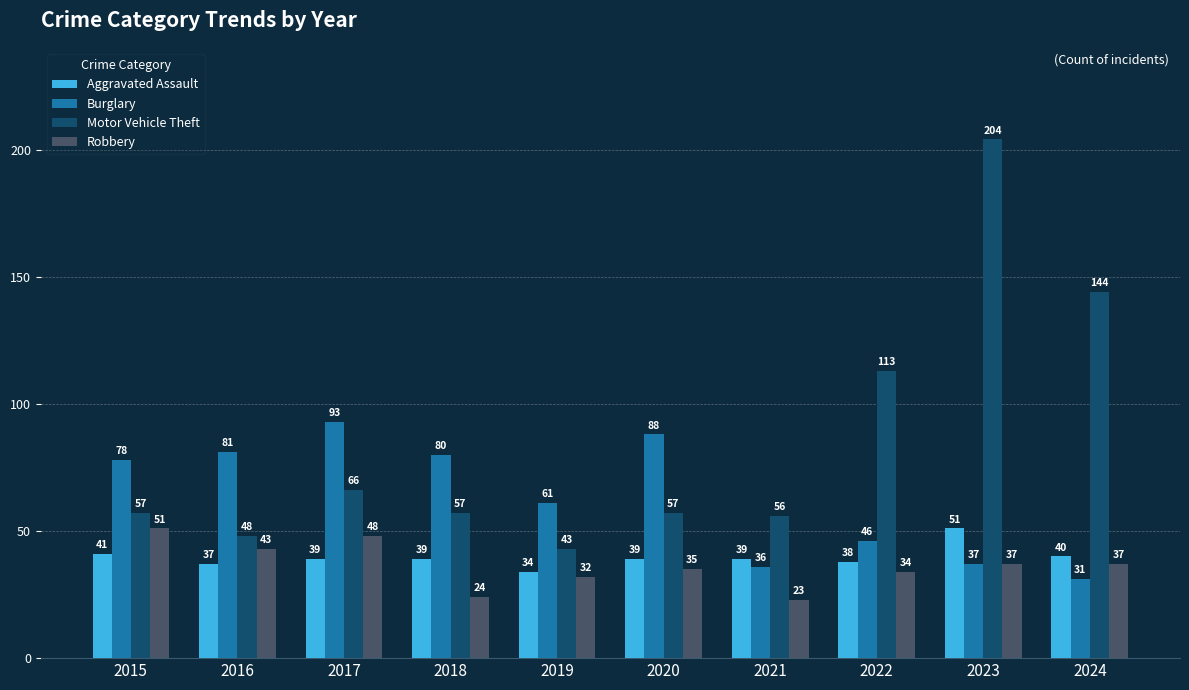

Is it true that Burglary equals 88 at 2020?

True